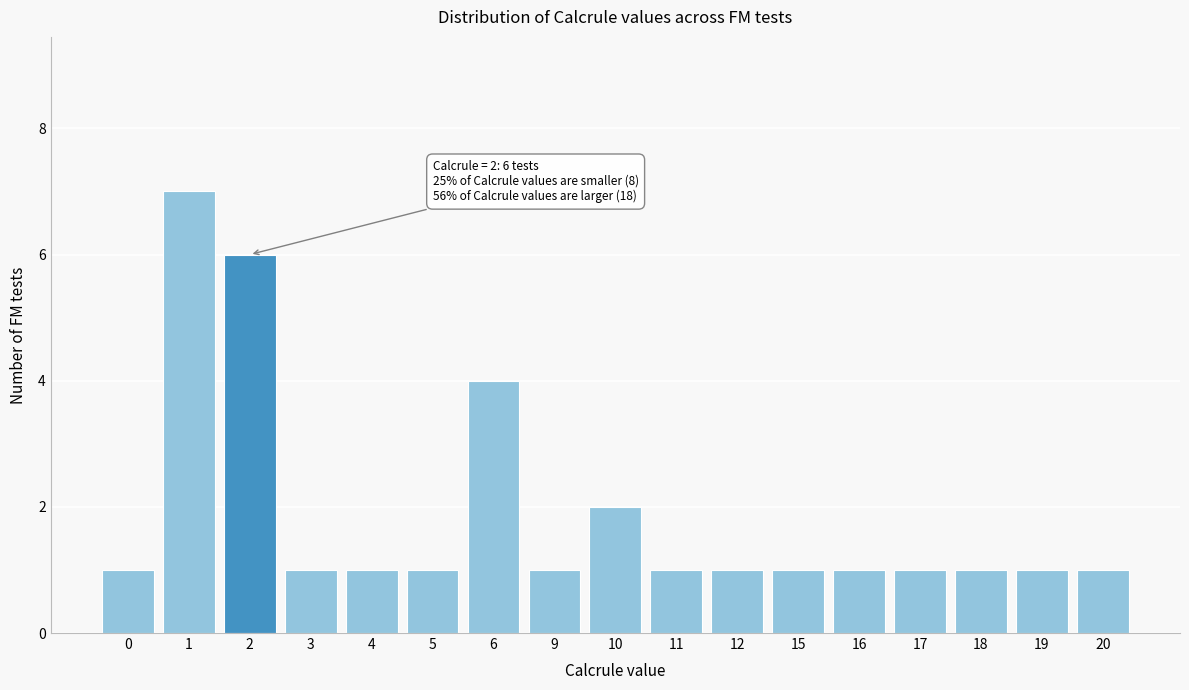

Reading left to right, extract all data points from this chart.

1	7	6	1	1	1	4	1	2	1	1	1	1	1	1	1	1